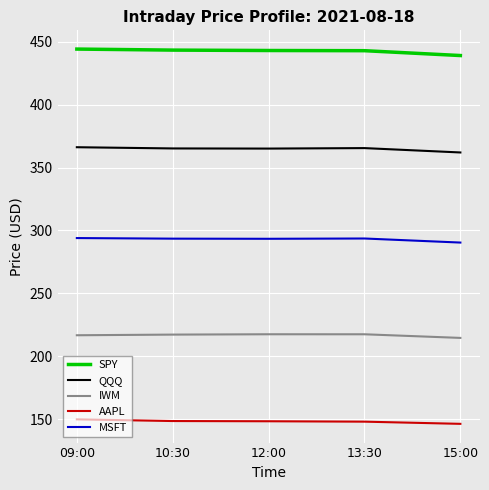

What is the minimum value for MSFT?

290.4